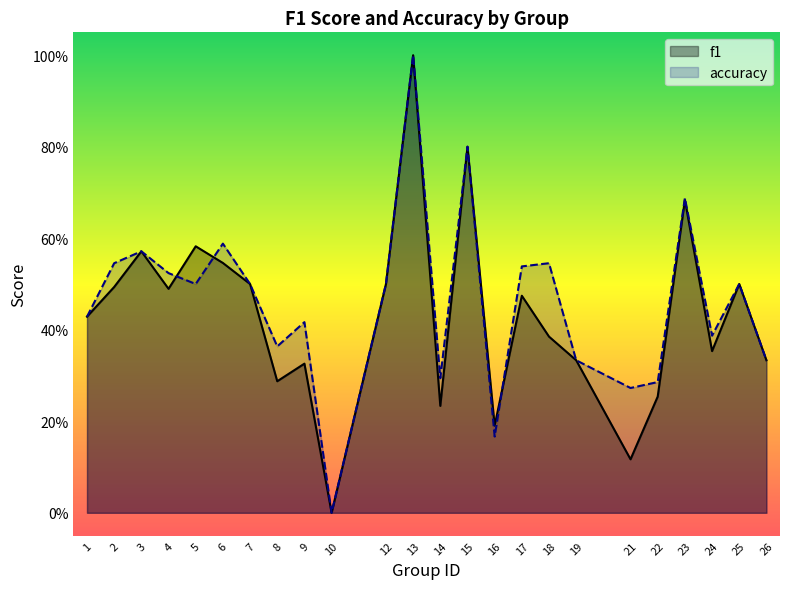

How many intersections are there between f1 and accuracy?

3